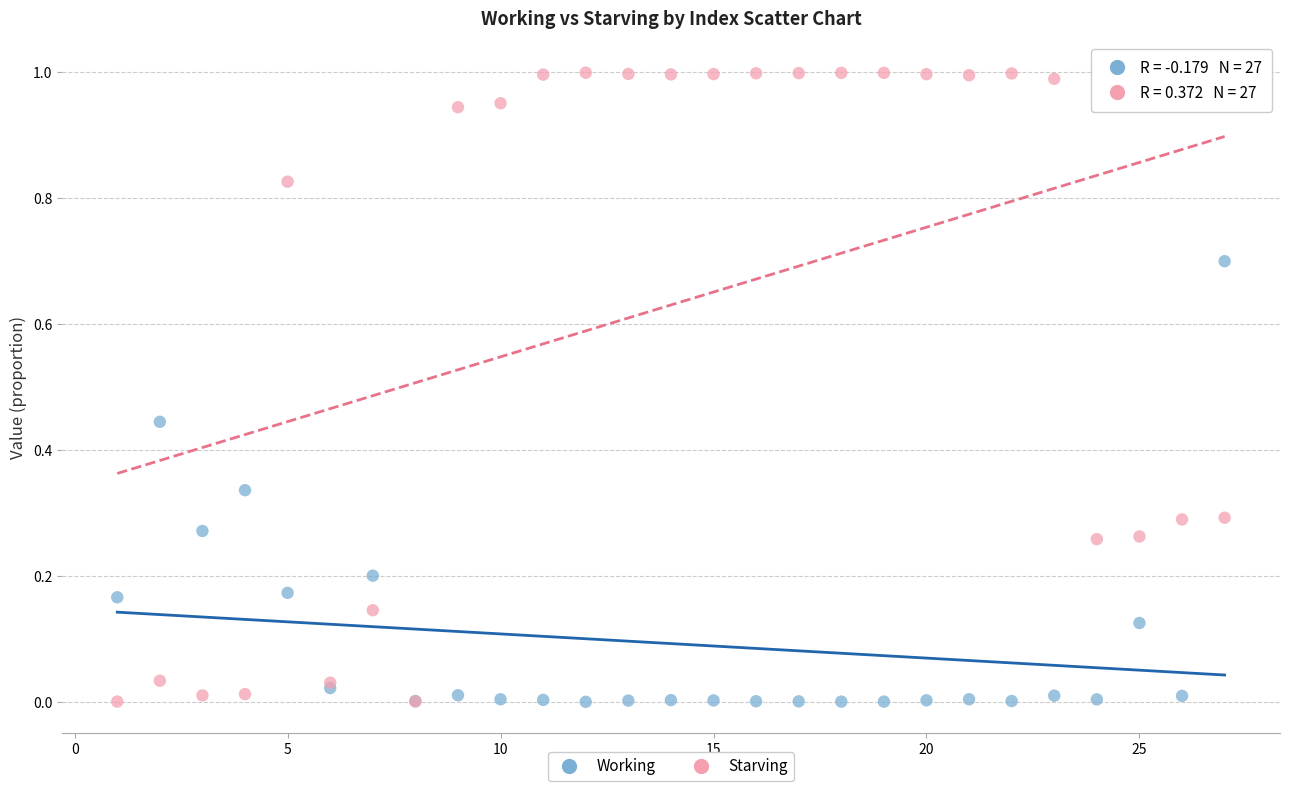

What are all the series names shown in the legend?

Working, Starving